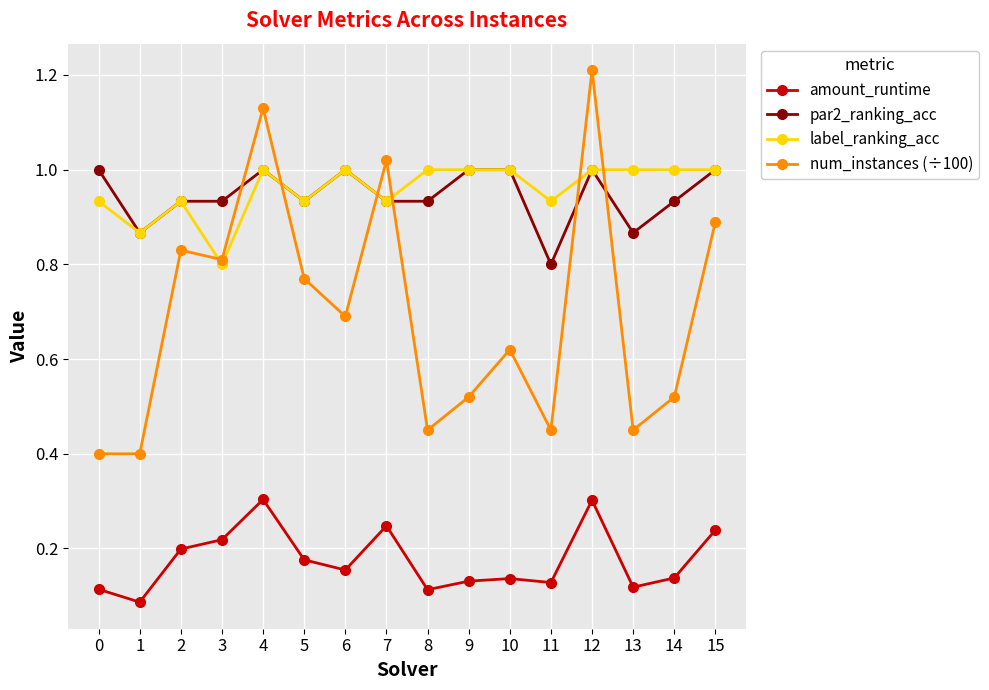

Between 9 and 14, which series saw the biggest shift?

par2_ranking_acc